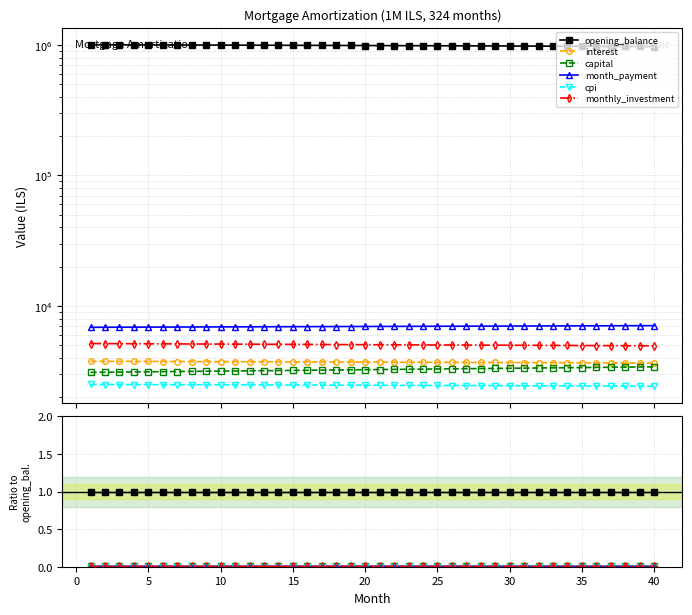

The cpi series shows 0.0 at 35. True or false?

False